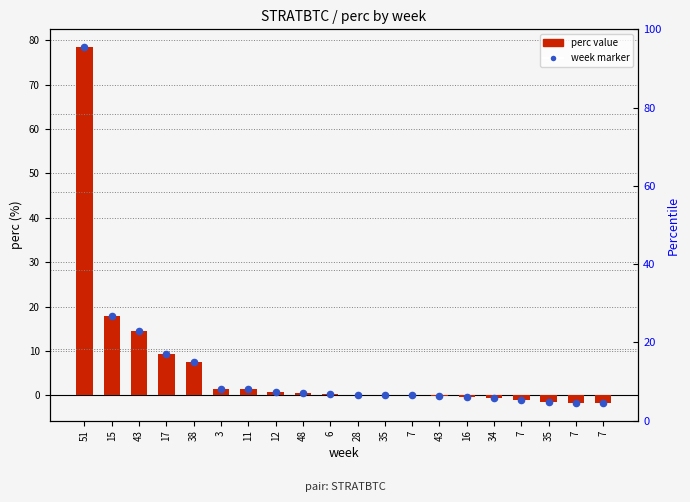

What are all the series names shown in the legend?

perc value, week marker